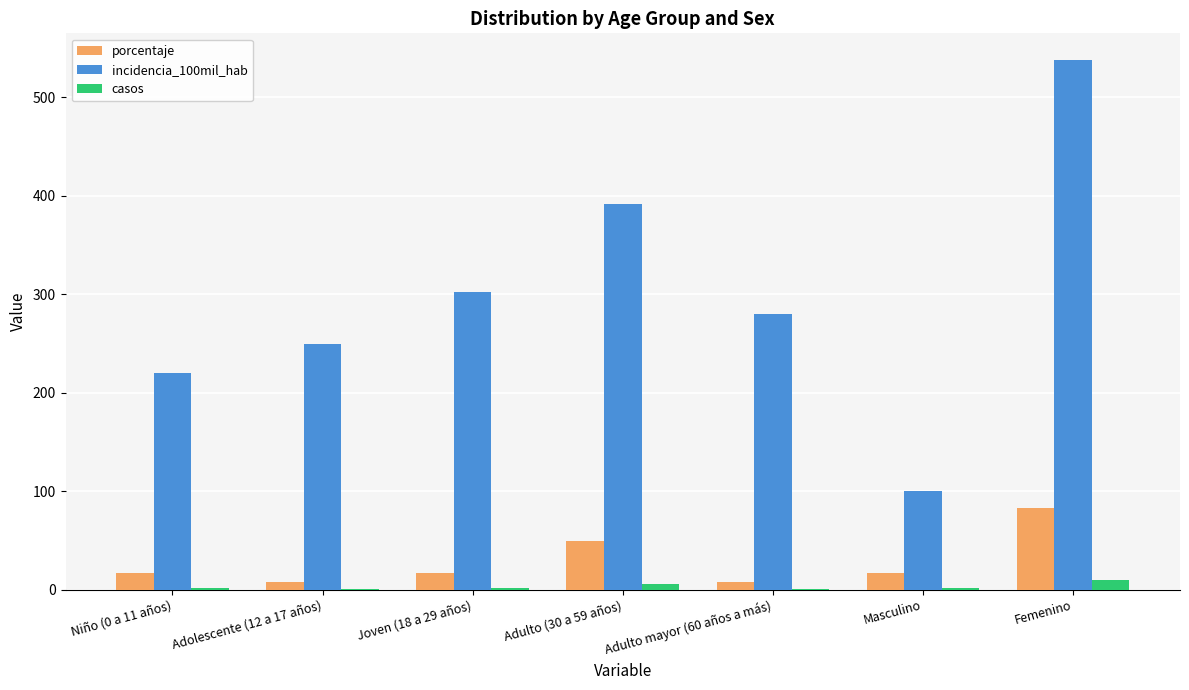

Which category has the highest value in the incidencia_100mil_hab series?

Femenino